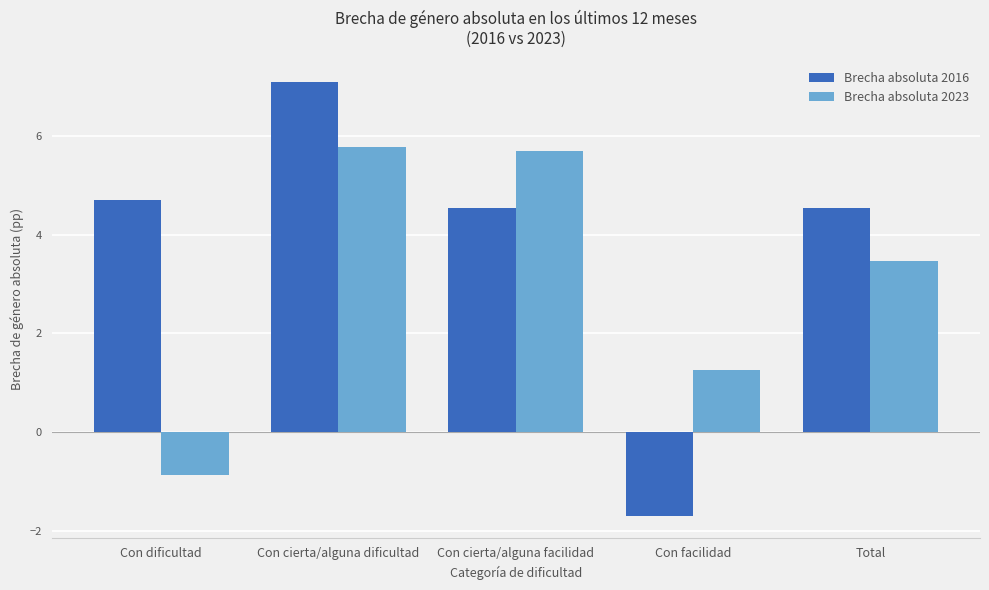

How many data points in Brecha absoluta 2023 are less than 3?

2